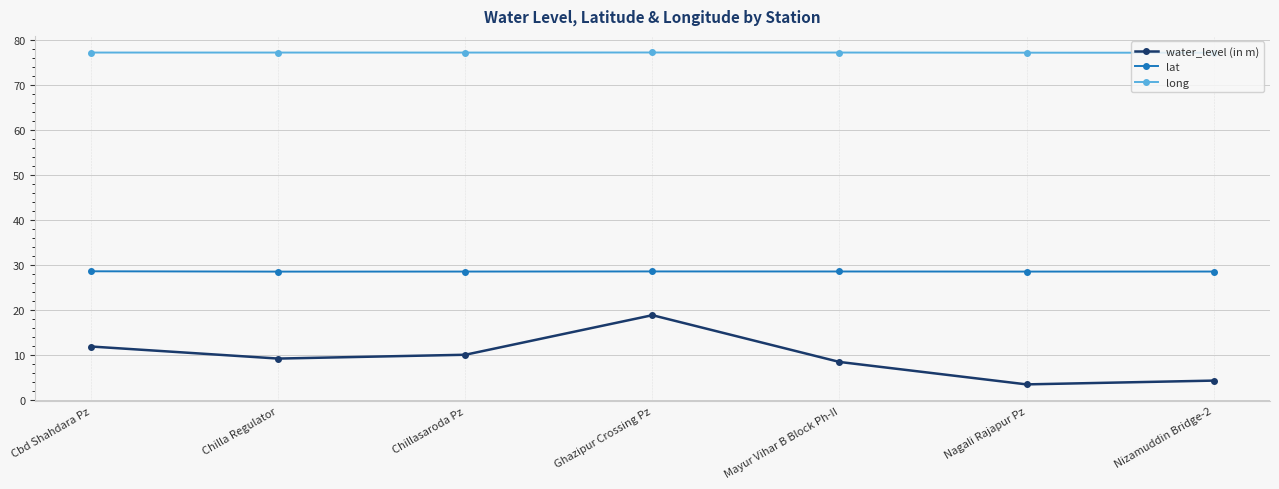

What is the sum of all long values?

541.1